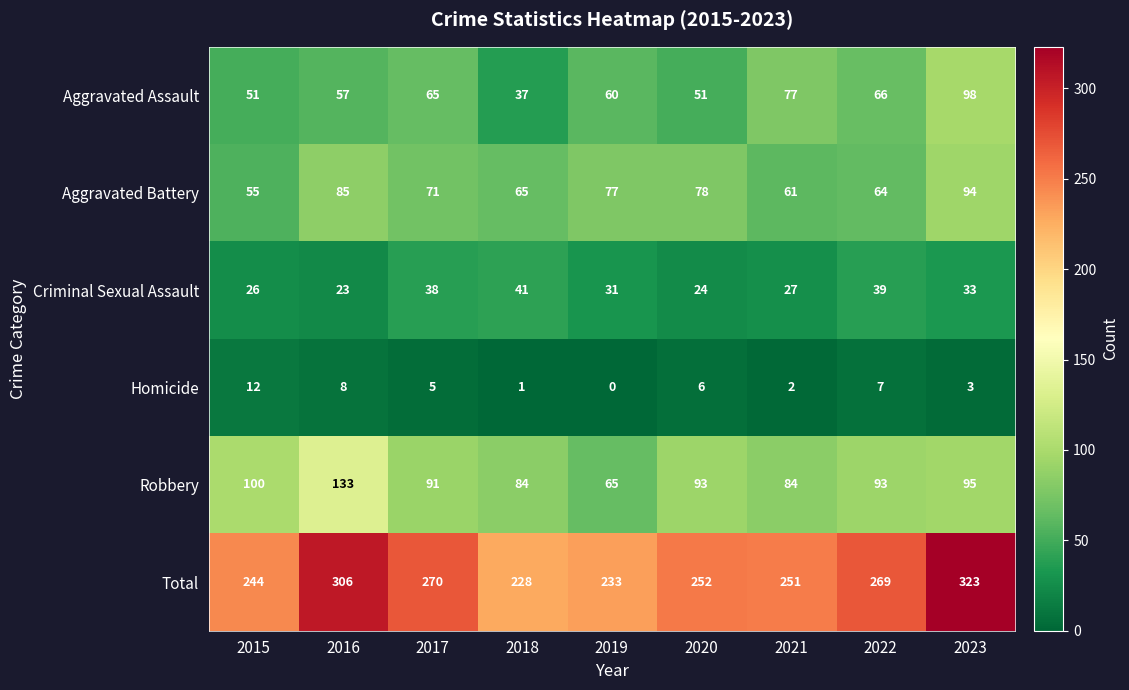

What is the difference between the maximum and minimum values in the Homicide series?

12